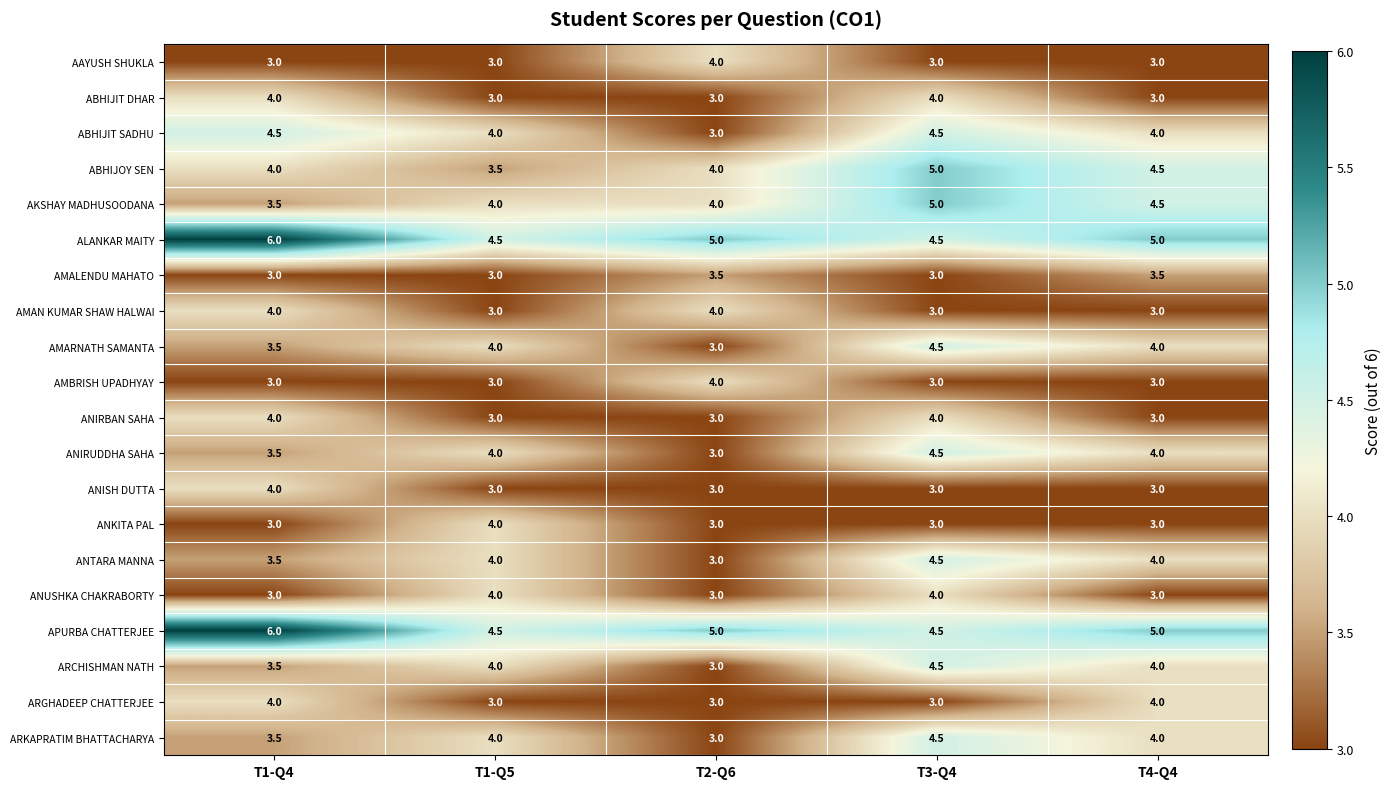

At which label does ARKAPRATIM BHATTACHARYA reach its minimum?

T2-Q6